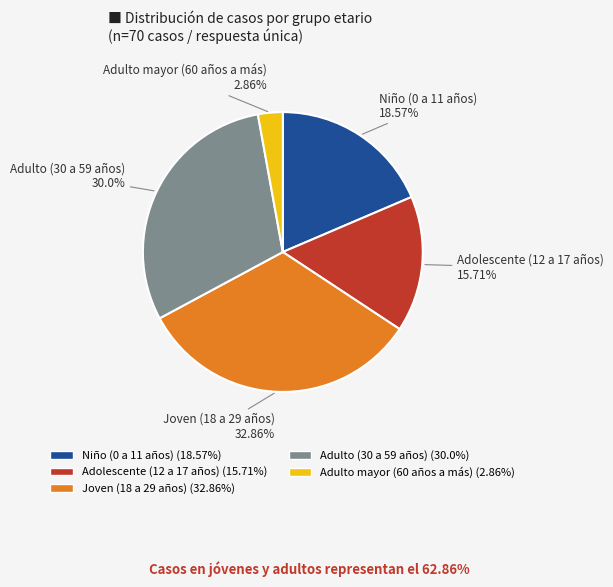

What is the largest slice in the pie chart?

Joven (18 a 29 años)